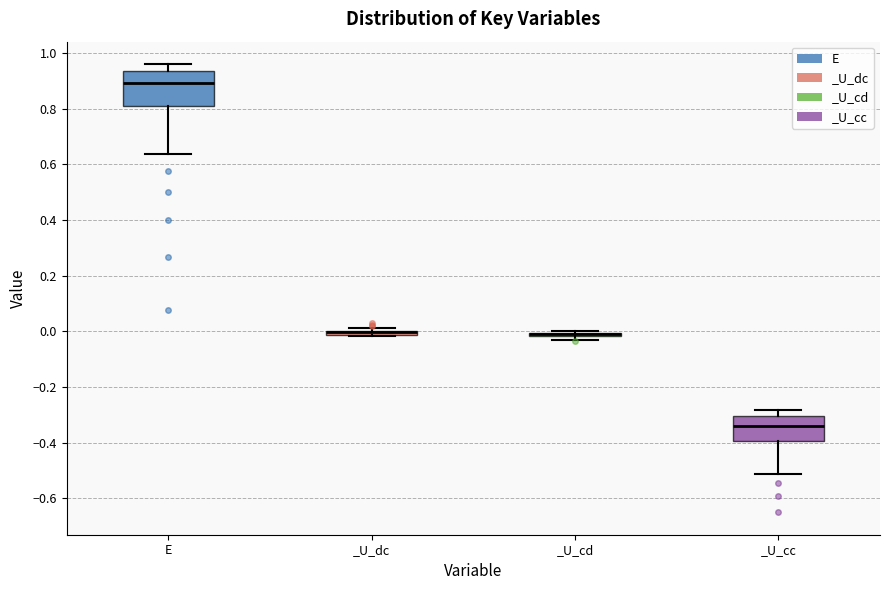

Where is the upper edge of the box for _U_cd on the y-axis? The values are not printed on the chart, so give them approximately, as read against the axis.

0.00